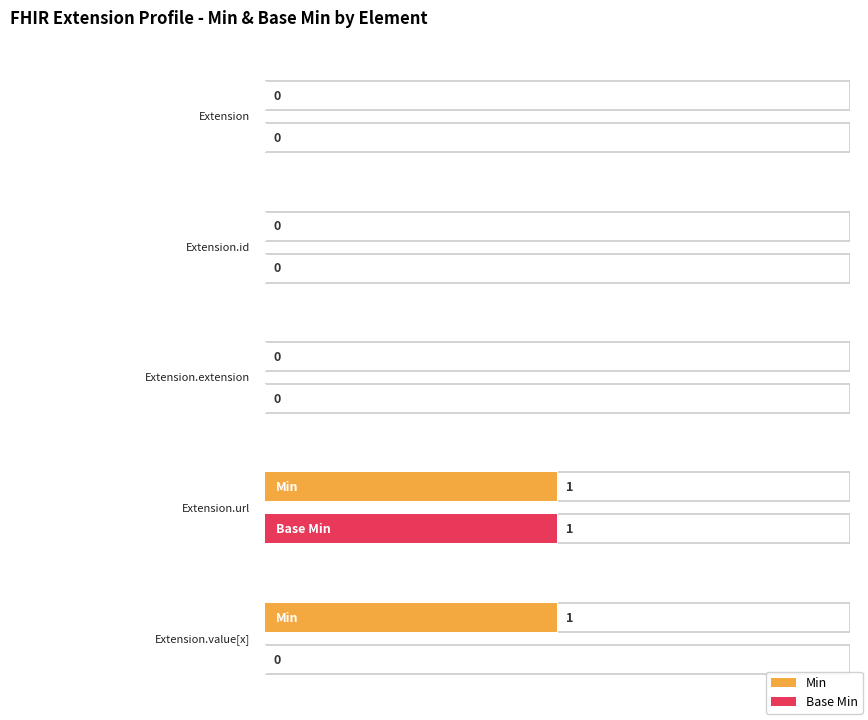

At Extension, list the series in order from smallest to largest.

Min, Base Min